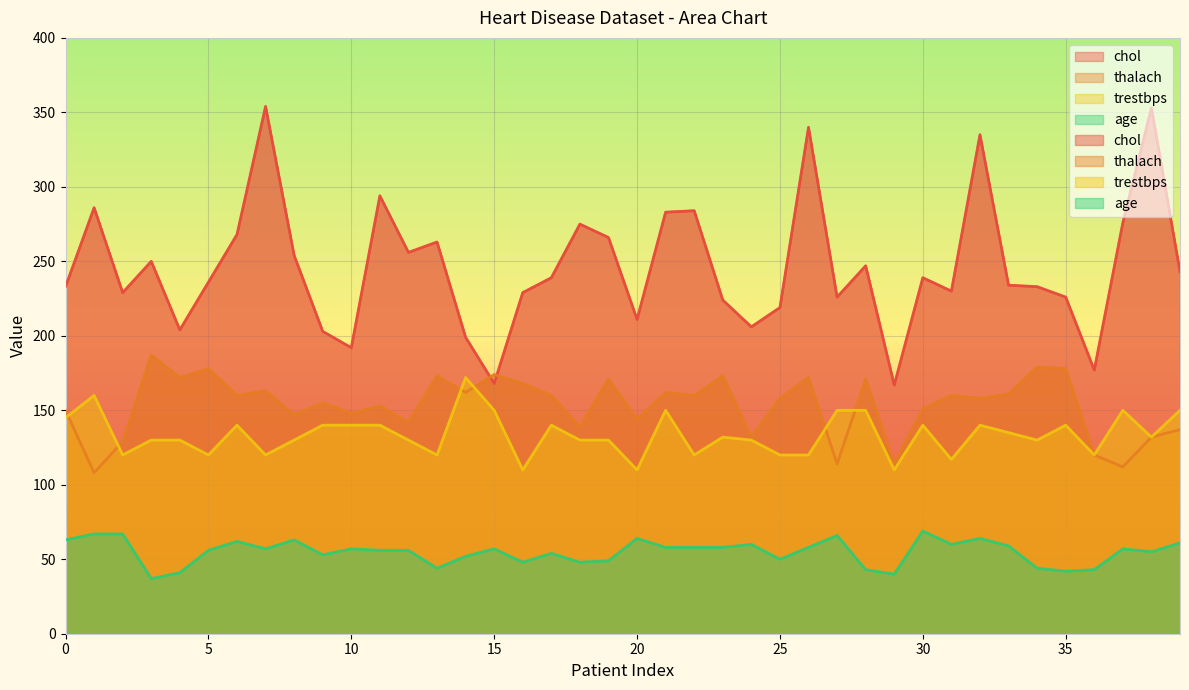

Reading left to right, extract all data points from this chart.

chol: 233	286	229	250	204	236	268	354	254	203	192	294	256	263	199	168	229	239	275	266	211	283	284	224	206	219	340	226	247	167	239	230	335	234	233	226	177	276	353	243
thalach: 150	108	129	187	172	178	160	163	147	155	148	153	142	173	162	174	168	160	139	171	144	162	160	173	132	158	172	114	171	114	151	160	158	161	179	178	120	112	132	137
trestbps: 145	160	120	130	130	120	140	120	130	140	140	140	130	120	172	150	110	140	130	130	110	150	120	132	130	120	120	150	150	110	140	117	140	135	130	140	120	150	132	150
age: 63	67	67	37	41	56	62	57	63	53	57	56	56	44	52	57	48	54	48	49	64	58	58	58	60	50	58	66	43	40	69	60	64	59	44	42	43	57	55	61